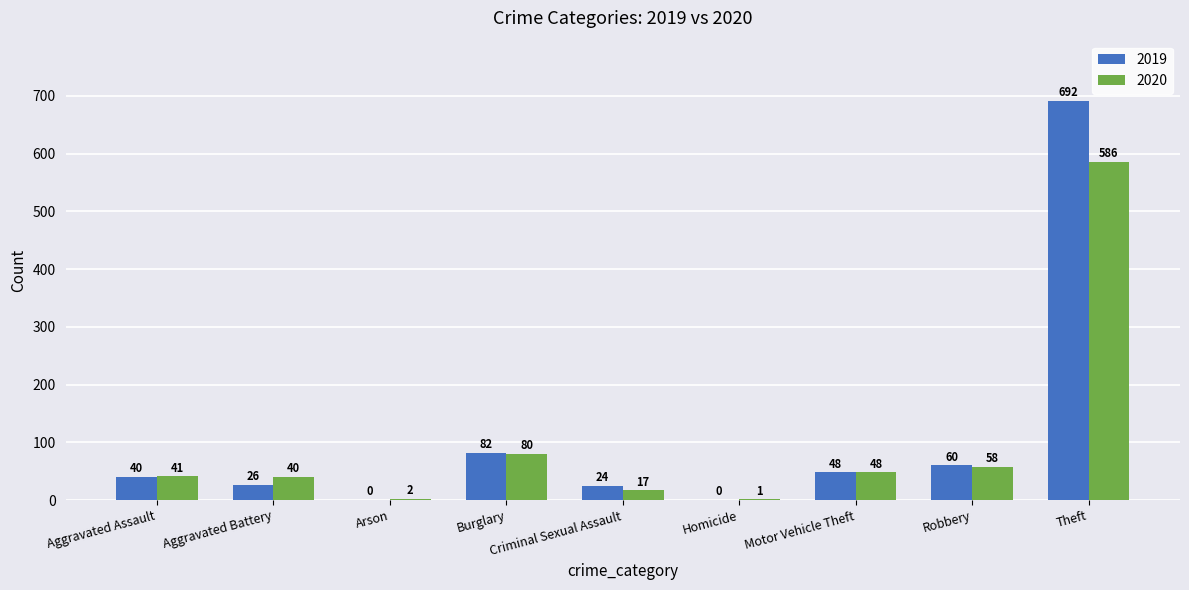

What is the approximate value of 2019 at Burglary, to the nearest 100?

100